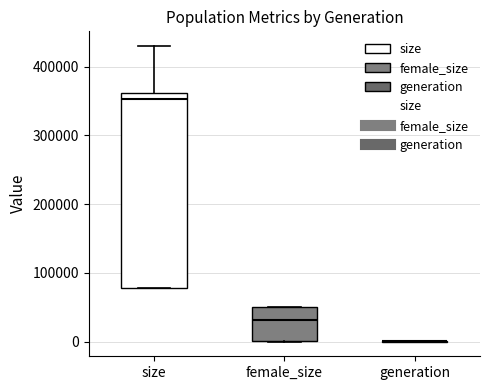

Which box is the tallest, from its lower edge to its upper edge?

size